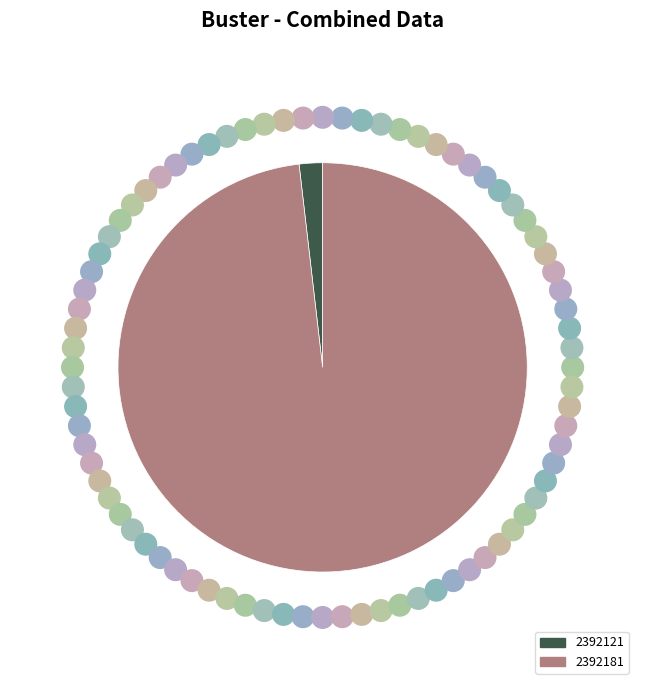

How many slices are in this pie chart?

2